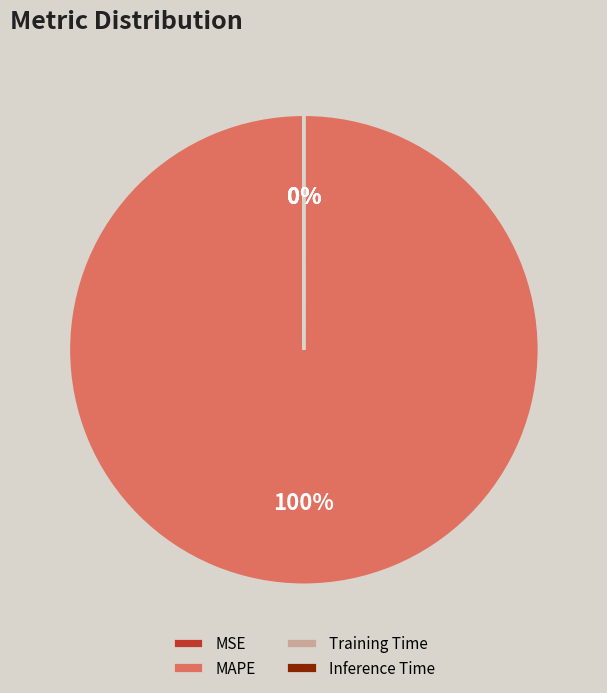

What percentage is the MAPE slice, to the nearest percent?

100%